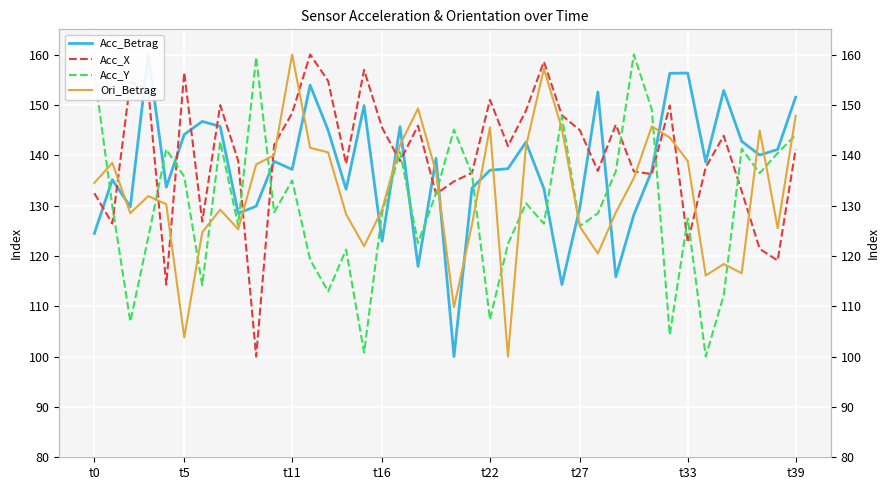

What is the highest value of the Acc_Y series?

160.0